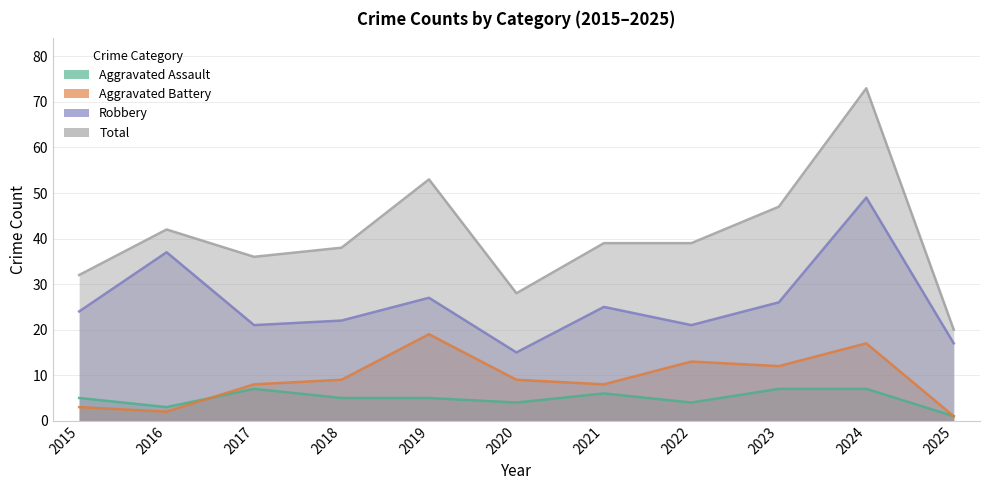

Reading right to left, extract all data points from this chart.

Aggravated Assault: 1	7	7	4	6	4	5	5	7	3	5
Aggravated Battery: 1	17	12	13	8	9	19	9	8	2	3
Robbery: 17	49	26	21	25	15	27	22	21	37	24
Total: 20	73	47	39	39	28	53	38	36	42	32